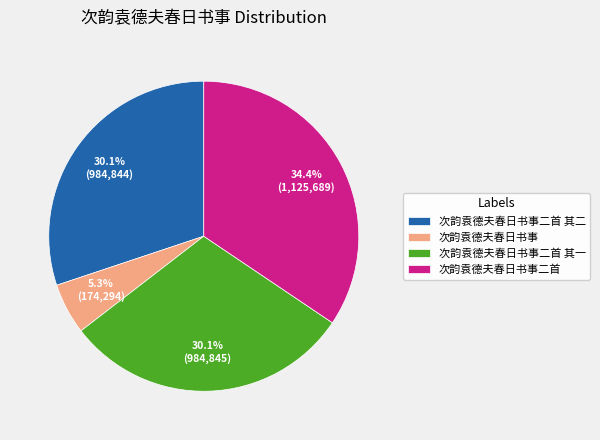

To the nearest percent, what is the difference between the largest and smallest slice percentages?

29%